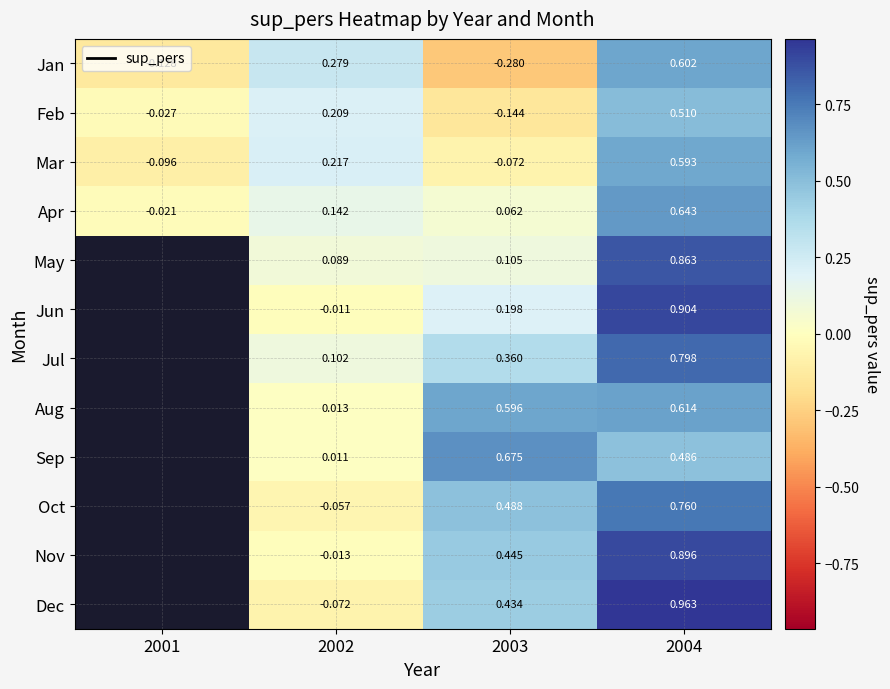

What is the greatest value displayed?

1.0